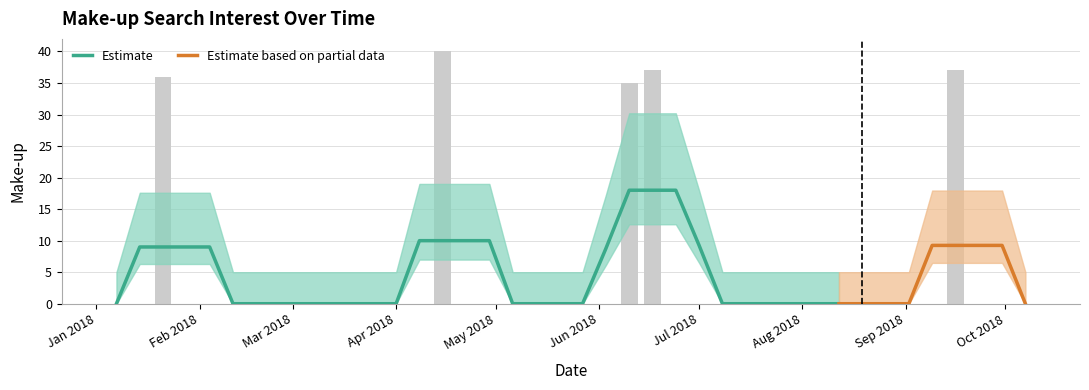

At which label is the value closest to 20?

2018-06-10